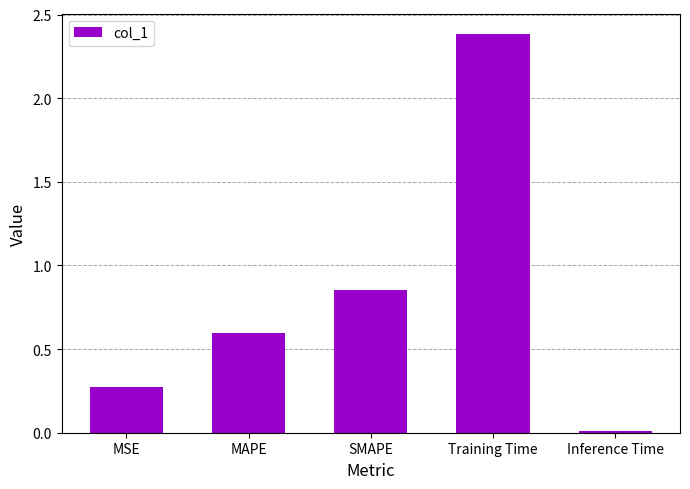

Is it true that the value at MAPE is 0.6?

True